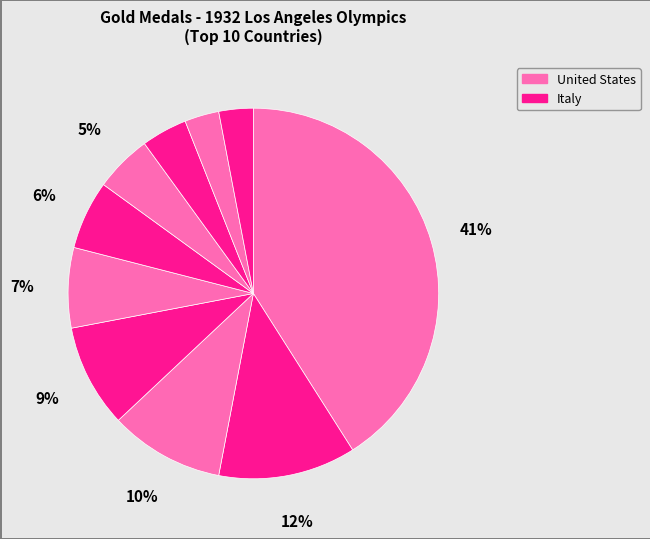

How many slices are in this pie chart?

10